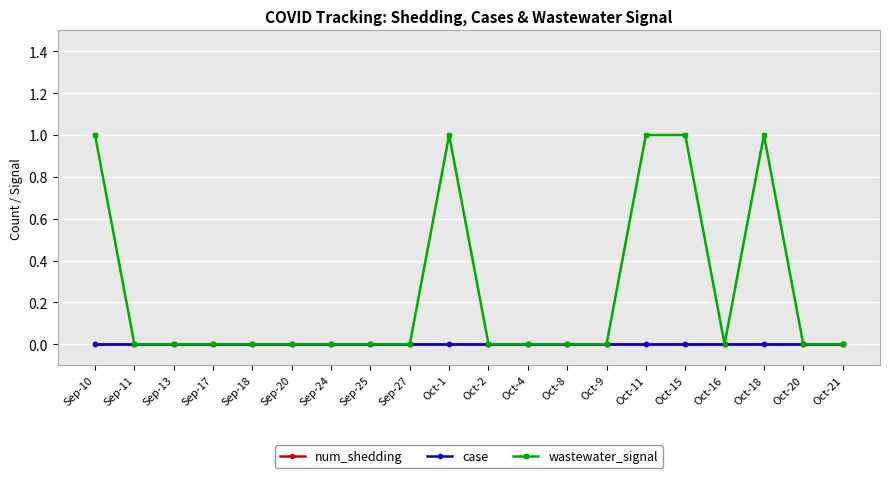

Reading left to right, transcribe all the data shown in this chart.

num_shedding: Sep-10=0	Sep-11=0	Sep-13=0	Sep-17=0	Sep-18=0	Sep-20=0	Sep-24=0	Sep-25=0	Sep-27=0	Oct-1=0	Oct-2=0	Oct-4=0	Oct-8=0	Oct-9=0	Oct-11=0	Oct-15=0	Oct-16=0	Oct-18=0	Oct-20=0	Oct-21=0
case: Sep-10=0	Sep-11=0	Sep-13=0	Sep-17=0	Sep-18=0	Sep-20=0	Sep-24=0	Sep-25=0	Sep-27=0	Oct-1=0	Oct-2=0	Oct-4=0	Oct-8=0	Oct-9=0	Oct-11=0	Oct-15=0	Oct-16=0	Oct-18=0	Oct-20=0	Oct-21=0
wastewater_signal: Sep-10=1	Sep-11=0	Sep-13=0	Sep-17=0	Sep-18=0	Sep-20=0	Sep-24=0	Sep-25=0	Sep-27=0	Oct-1=1	Oct-2=0	Oct-4=0	Oct-8=0	Oct-9=0	Oct-11=1	Oct-15=1	Oct-16=0	Oct-18=1	Oct-20=0	Oct-21=0